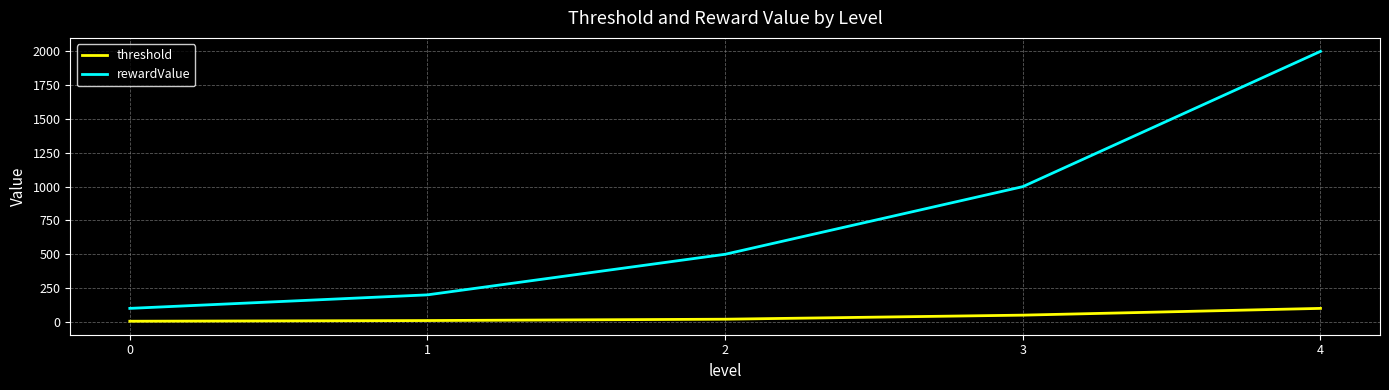

Which series has the largest range (max minus min)?

rewardValue